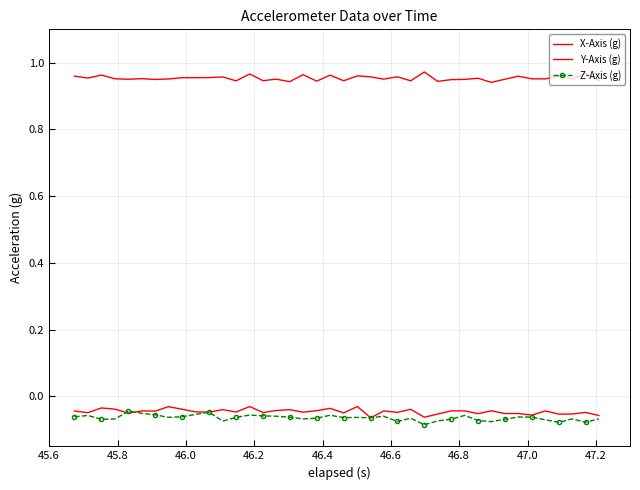

What are all the series names shown in the legend?

X-Axis (g), Y-Axis (g), Z-Axis (g)